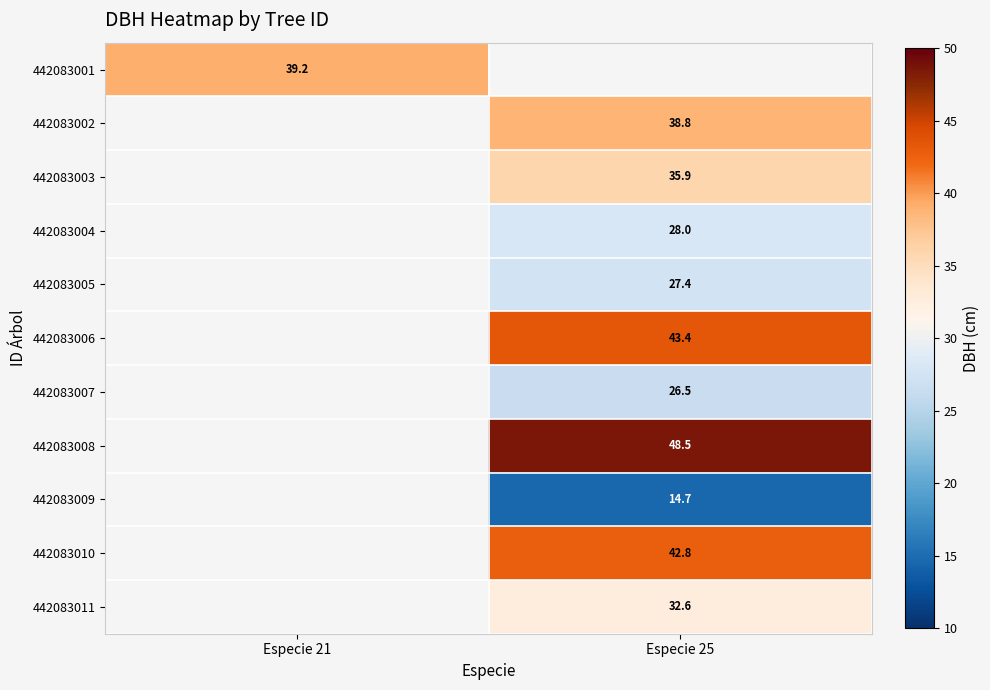

The 442083007 series shows 26.5 at Especie 25. True or false?

True